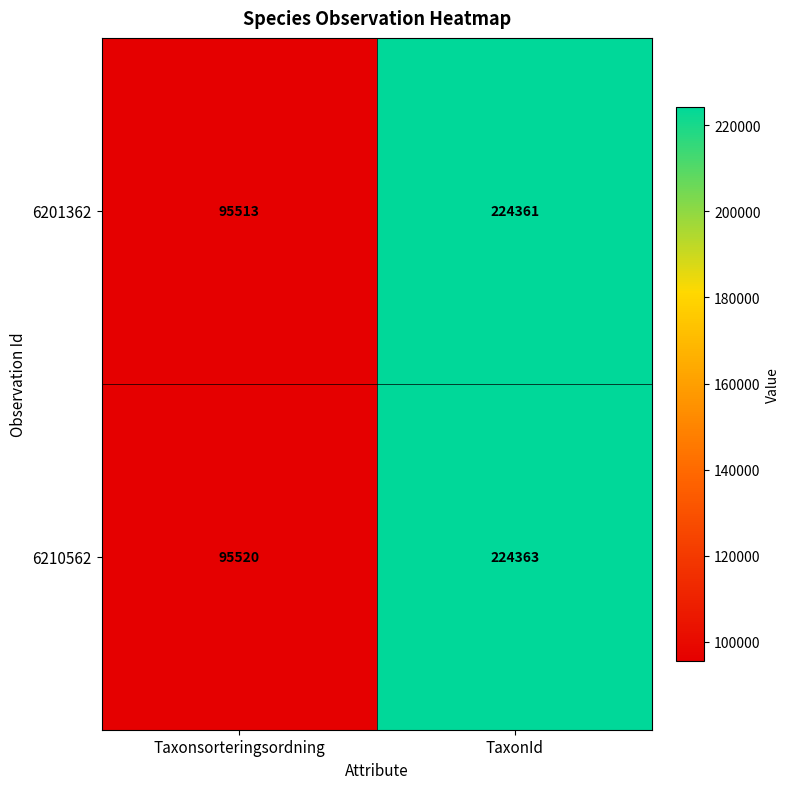

Rank the series by their average value, from lowest to highest.

6201362, 6210562